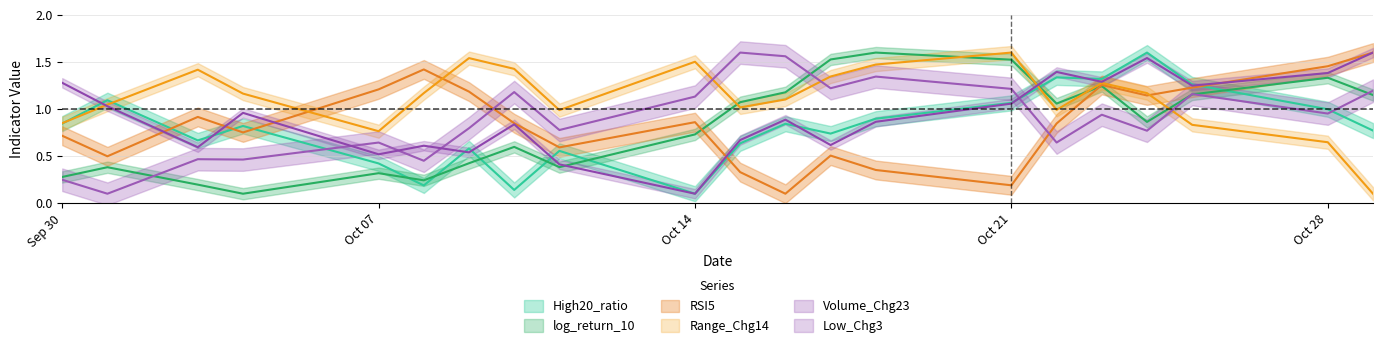

Which series ends up on top after the final intersection of RSI5 and log_return_10?

RSI5